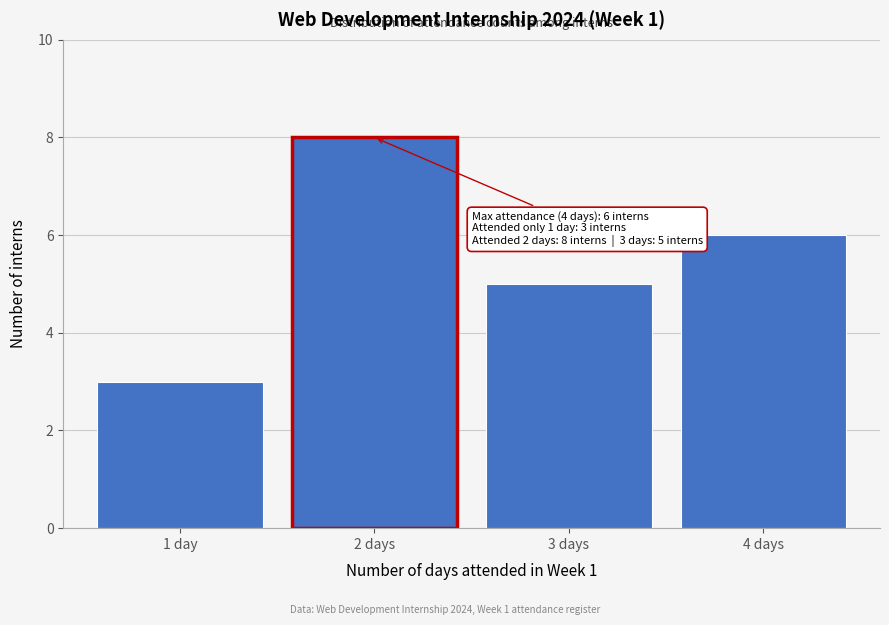

Reading right to left, transcribe all the data shown in this chart.

6	5	8	3